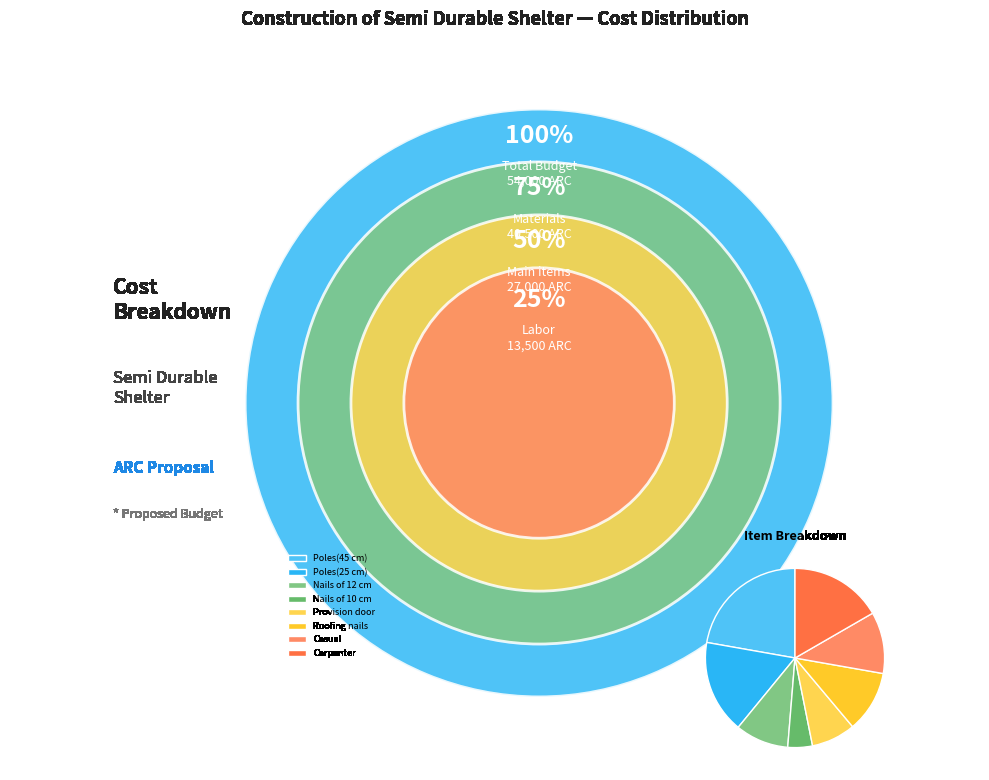

Rank the categories by value from highest to lowest.

Poles(45 cm), Poles(25 cm), Carpenter, Roofing nails, Casual, Nails of 12 cm, Provision door, Nails of 10 cm